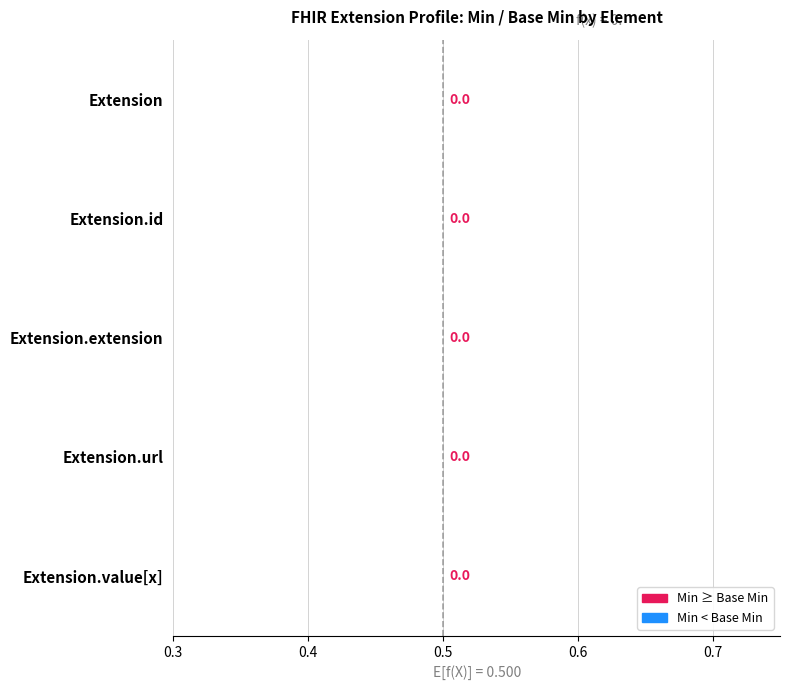

What is the difference between the maximum and minimum values in the Base Min series?

1